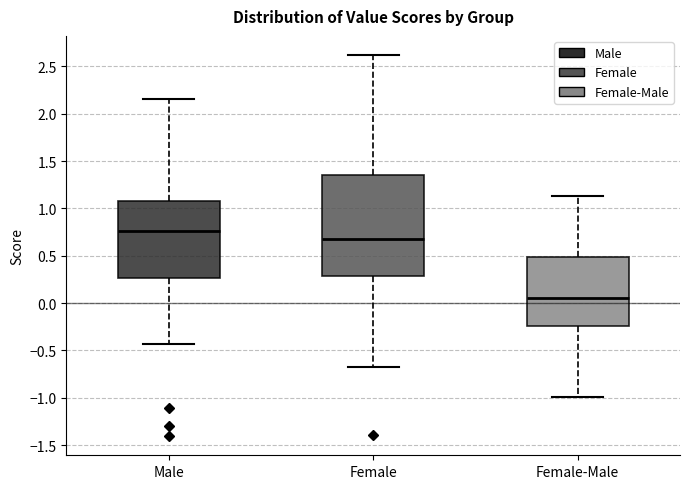

Comparing the boxes themselves (not the whiskers), which one is the tallest?

Female